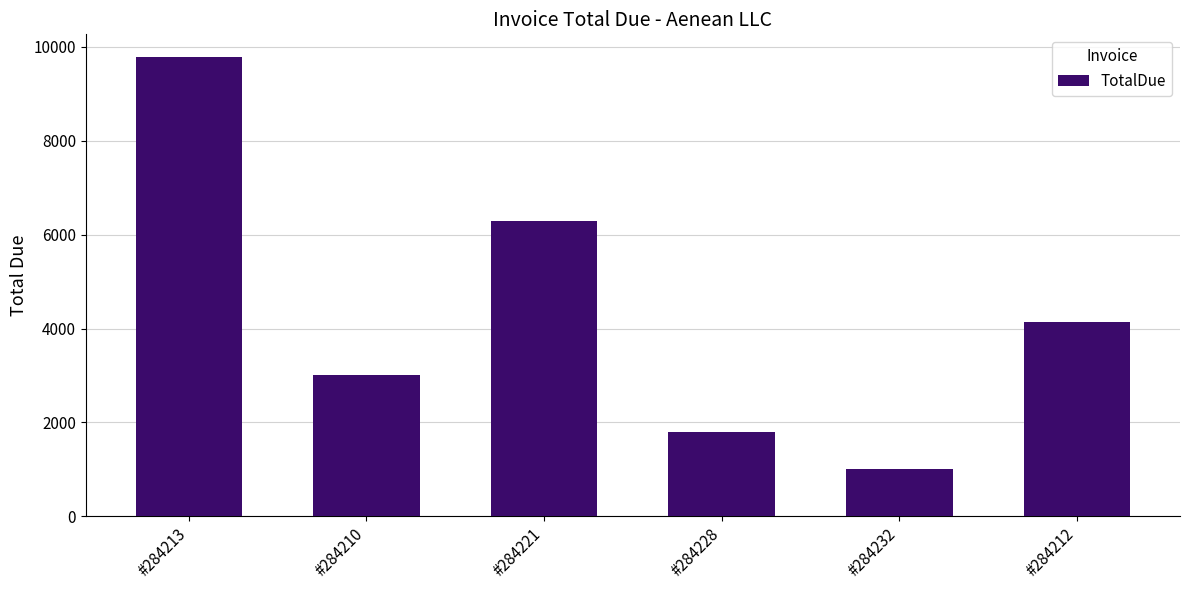

Reading left to right, extract all data points from this chart.

9778.4	3000.0	6300.0	1800.0	1009.8	4139.6